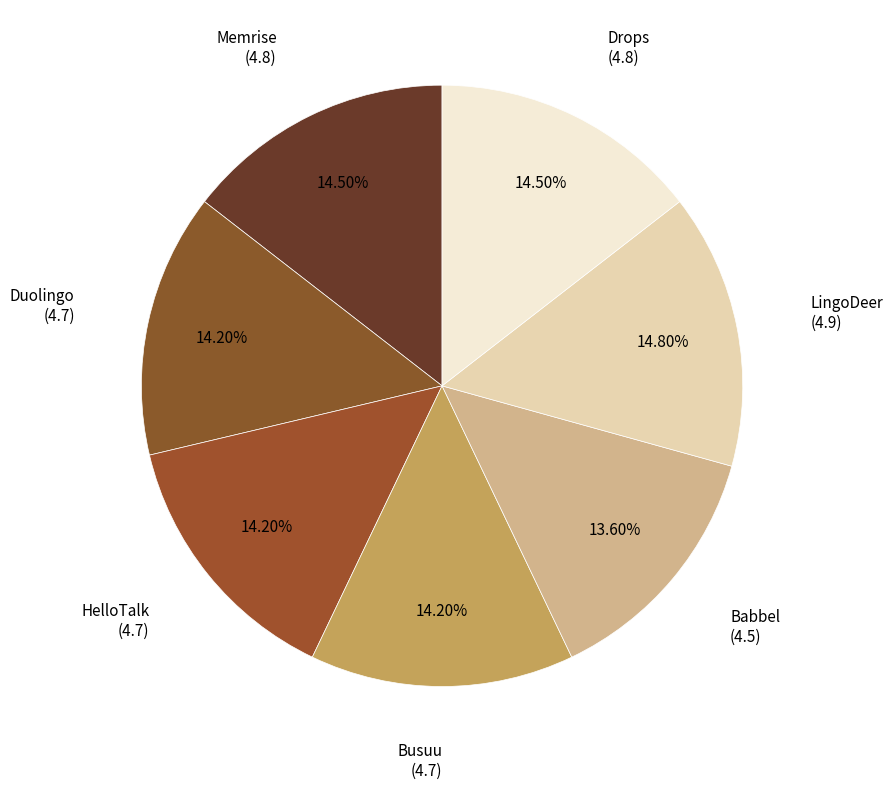

Rank the categories by value from highest to lowest.

LingoDeer, Memrise, Drops, Duolingo, HelloTalk, Busuu, Babbel